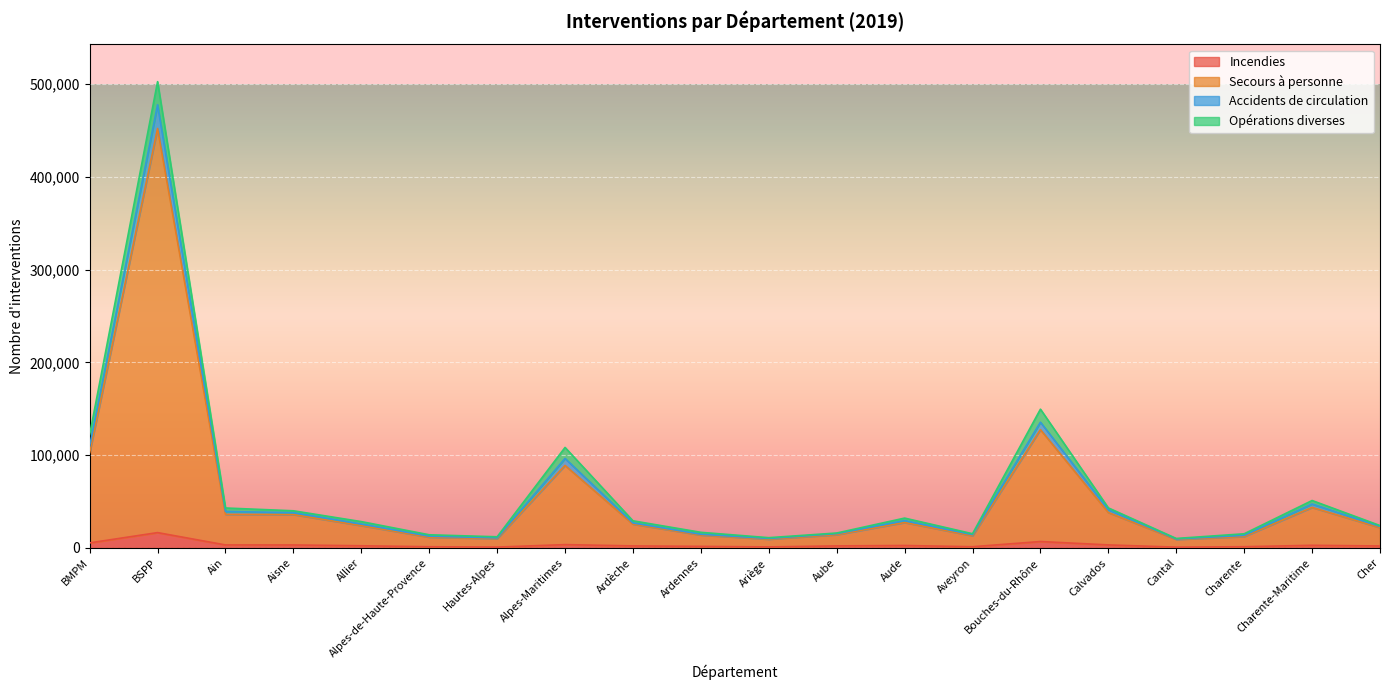

At which category is the sum across all series the highest?

BSPP